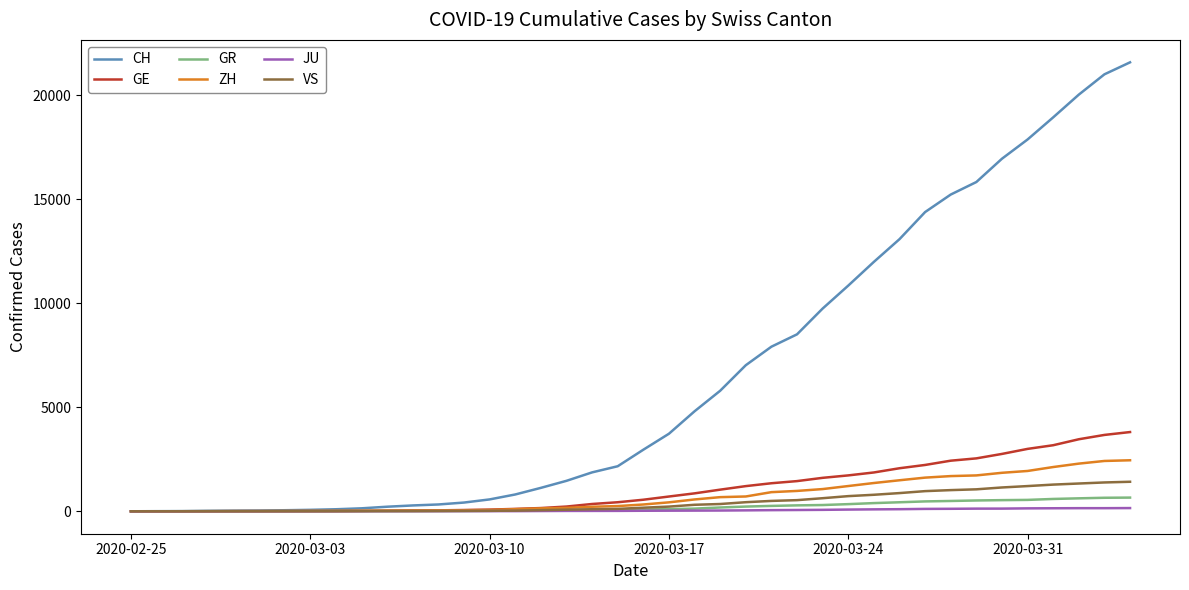

What is the maximum value shown in the chart?

21574